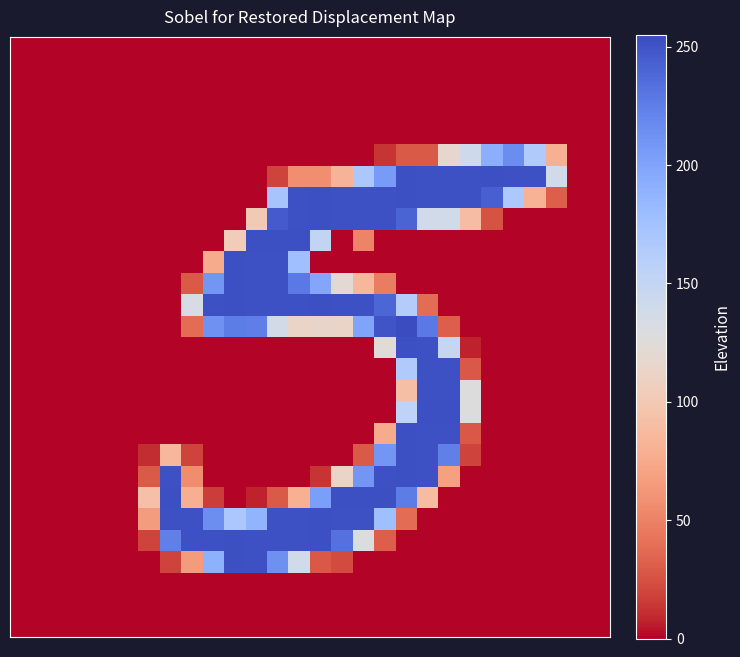

At how many categories does at least one series exceed 105?

19